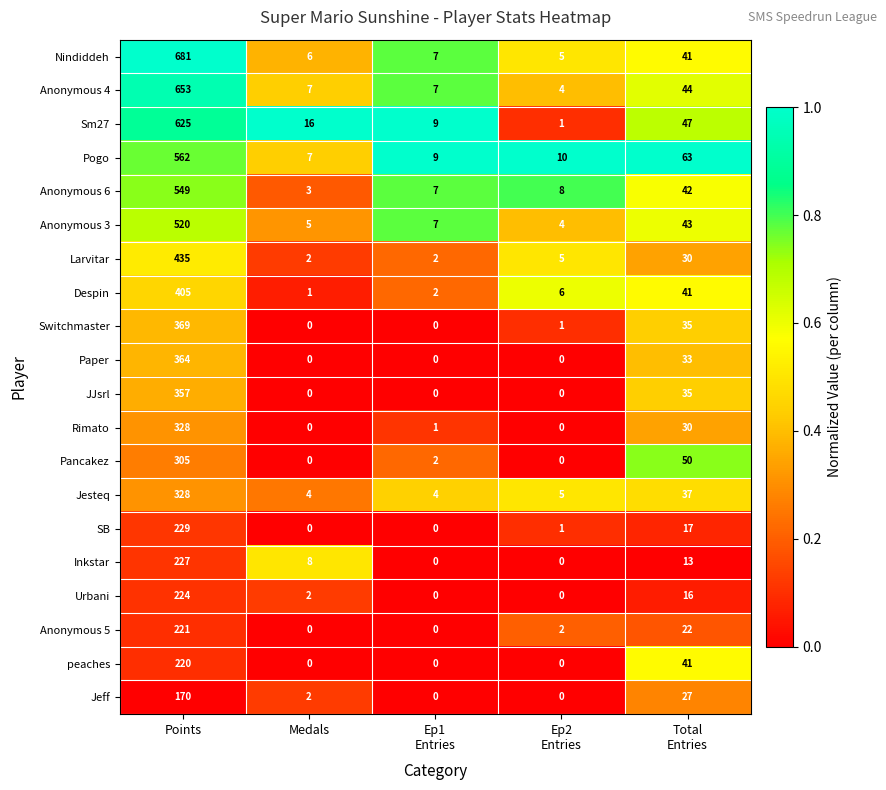

Where does the Pogo series first go above 10?

Points